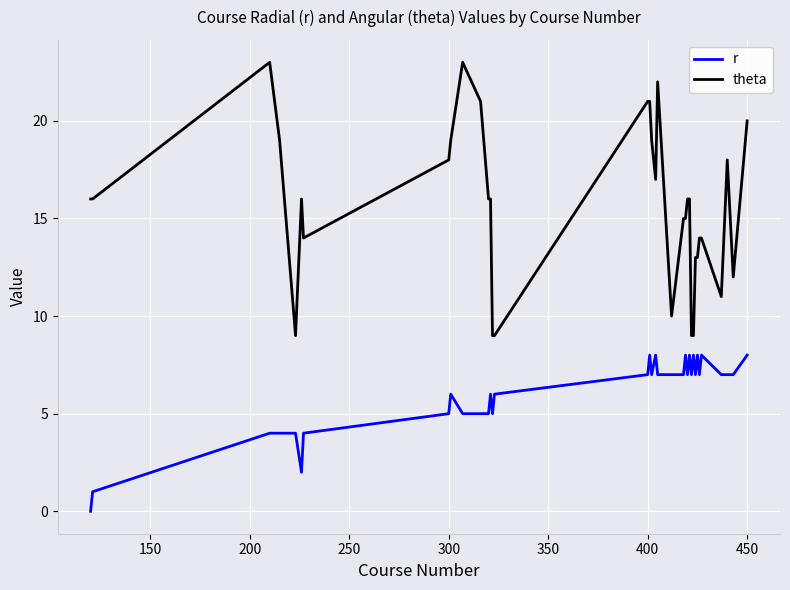

List the series in order of their peak value, lowest first.

r, theta